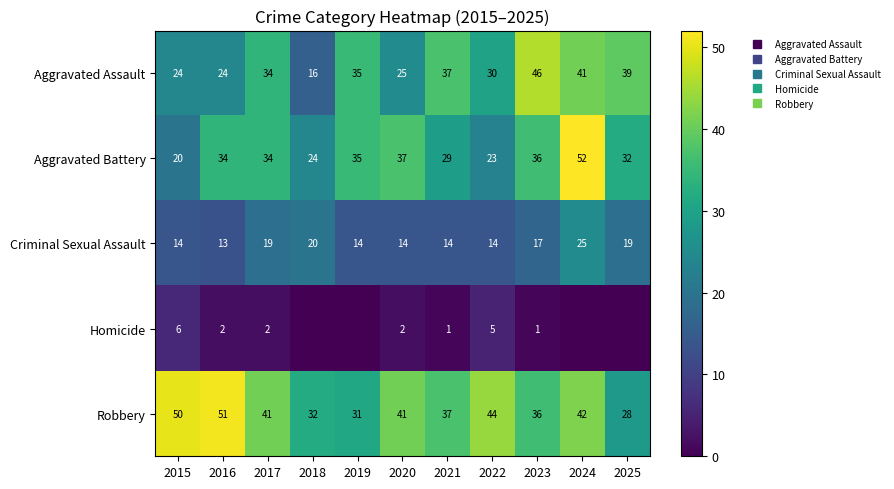

At which category is the sum across all series the highest?

2024